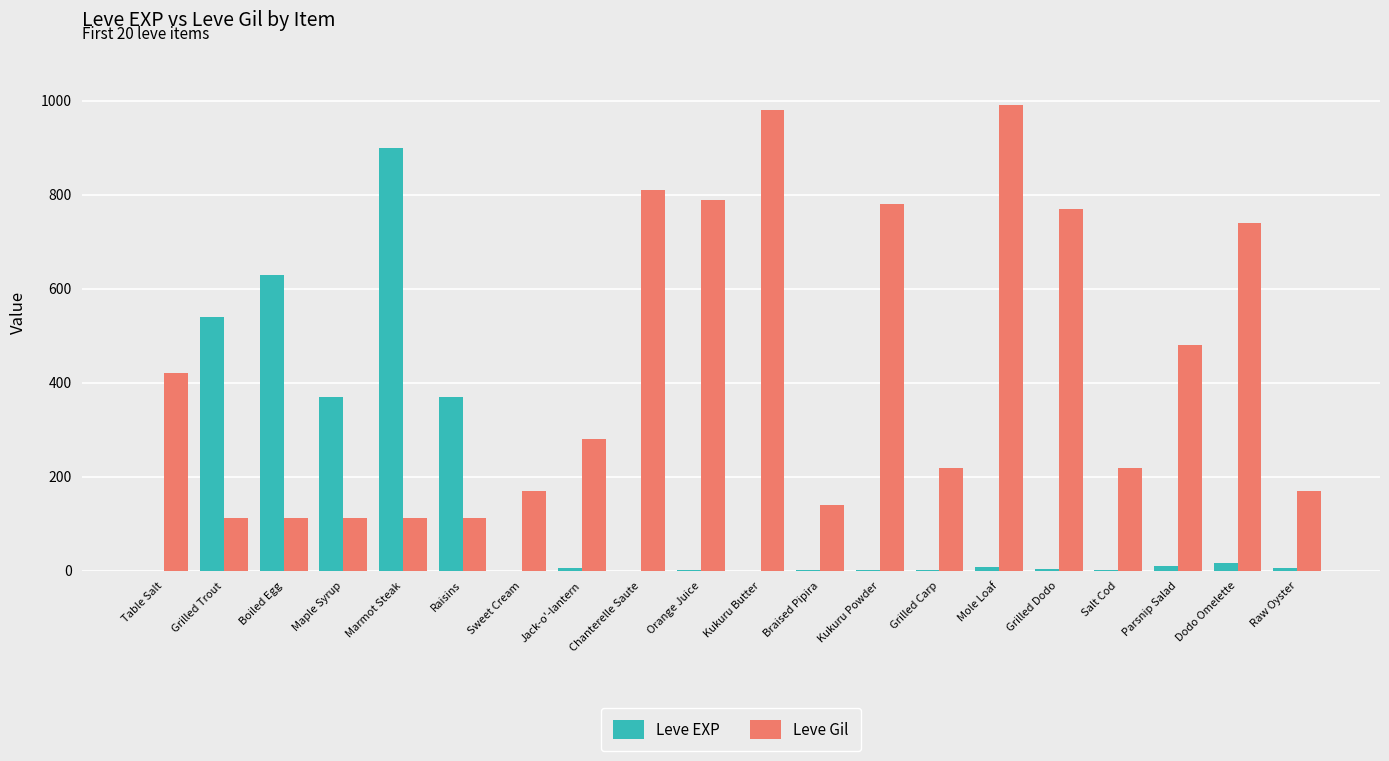

What is the highest value of the Leve EXP series?

900